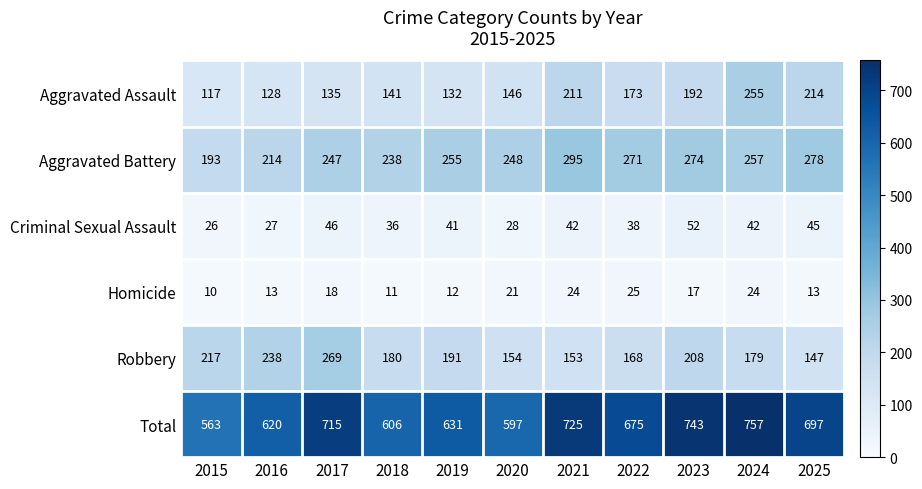

List the series in order of their peak value, lowest first.

Homicide, Criminal Sexual Assault, Aggravated Assault, Robbery, Aggravated Battery, Total